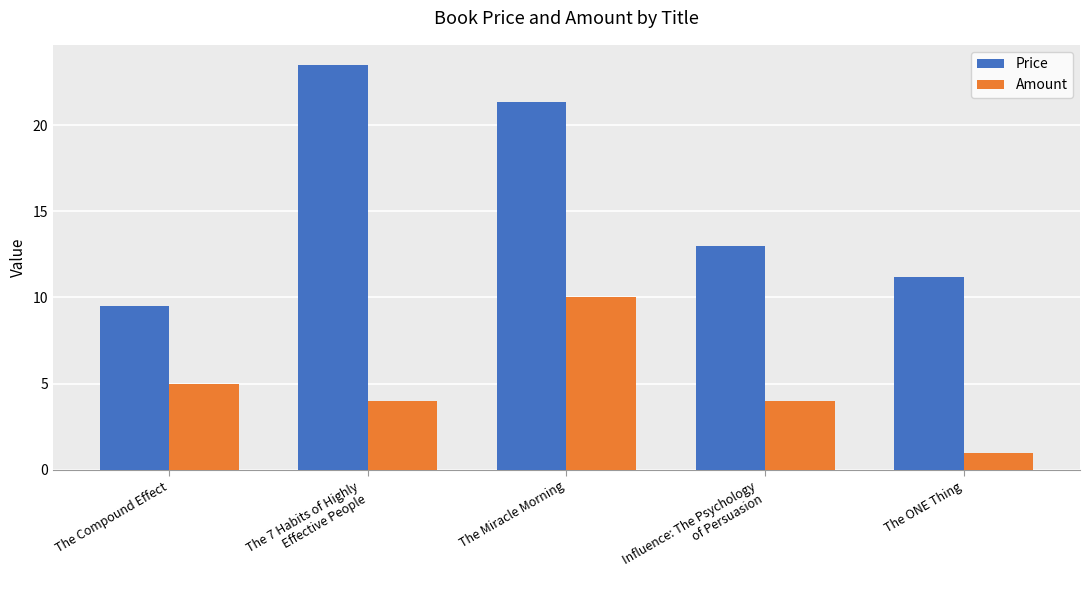

What is the average value of the Price series?

15.7